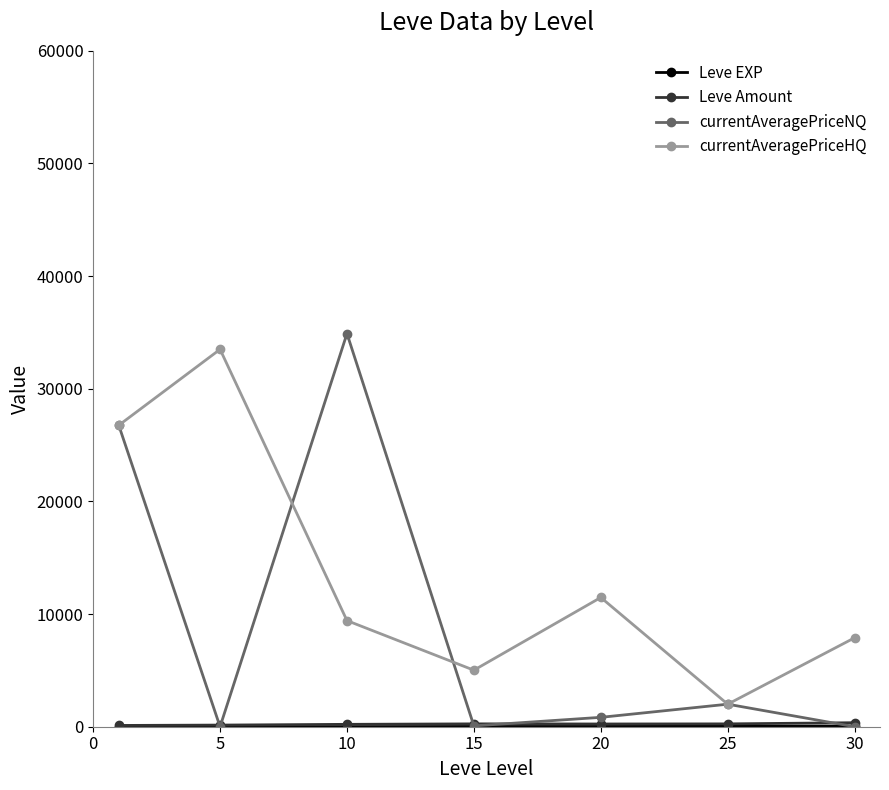

At how many categories does at least one series exceed 23764?

3